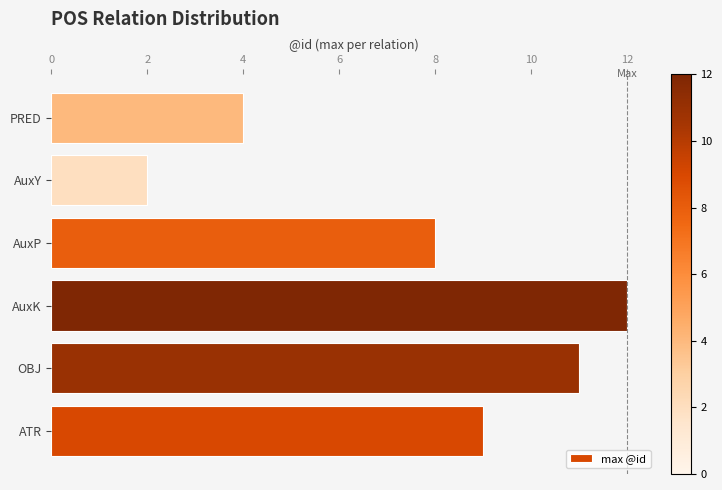

Read the value at ATR, to the nearest 5.

10